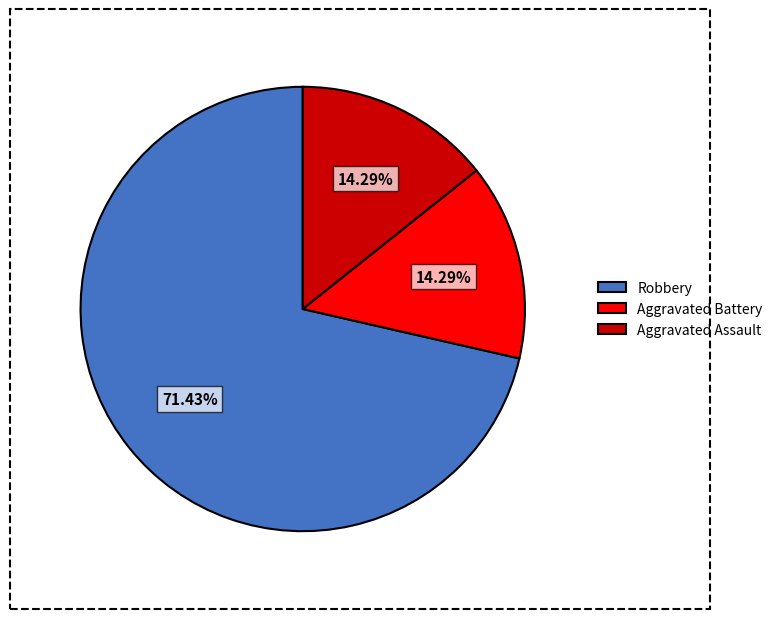

Is there a majority slice in this chart?

Yes